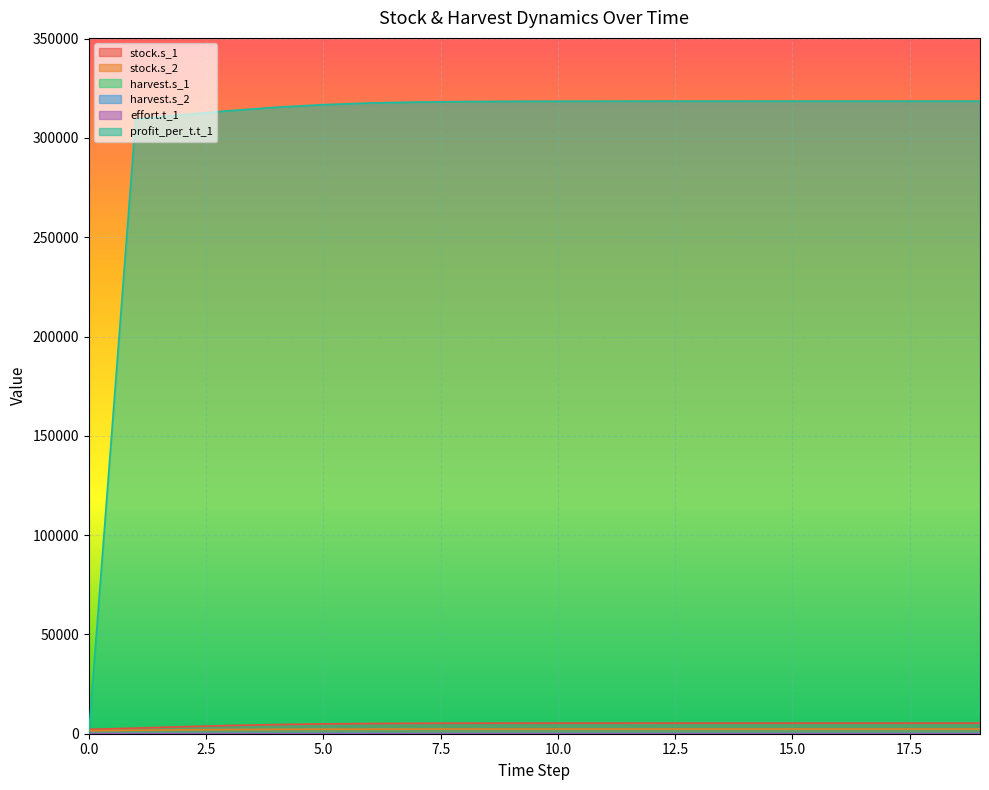

Which series has the largest total across all categories?

profit_per_t.t_1